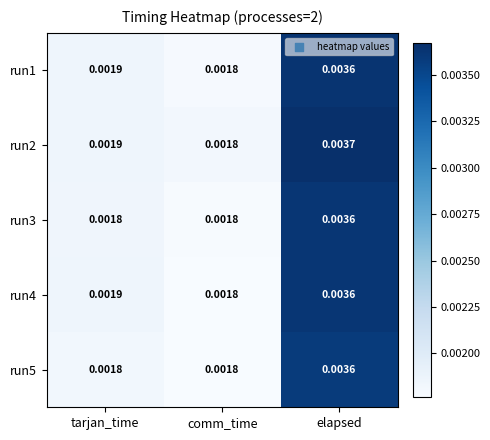

At which category is the sum across all series the highest?

elapsed